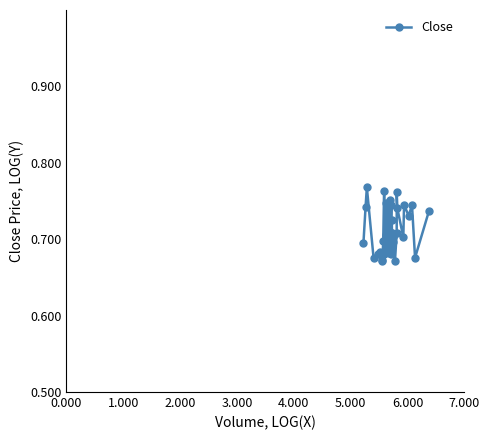

Is this an area chart (filled region under the line)?

No